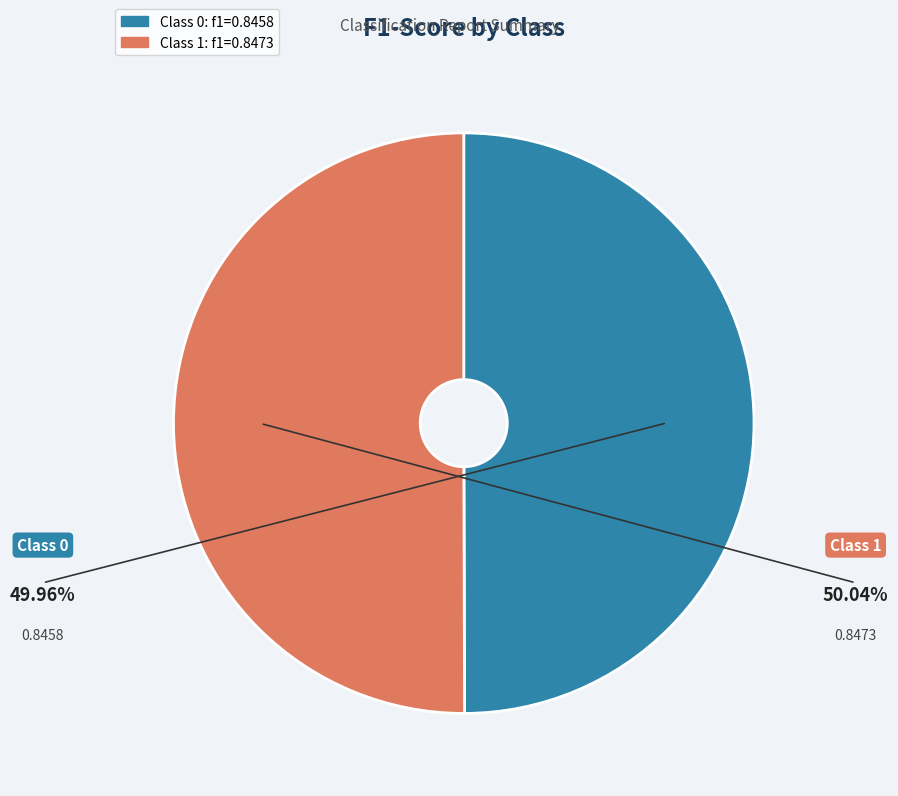

Count the number of slices in the pie.

2